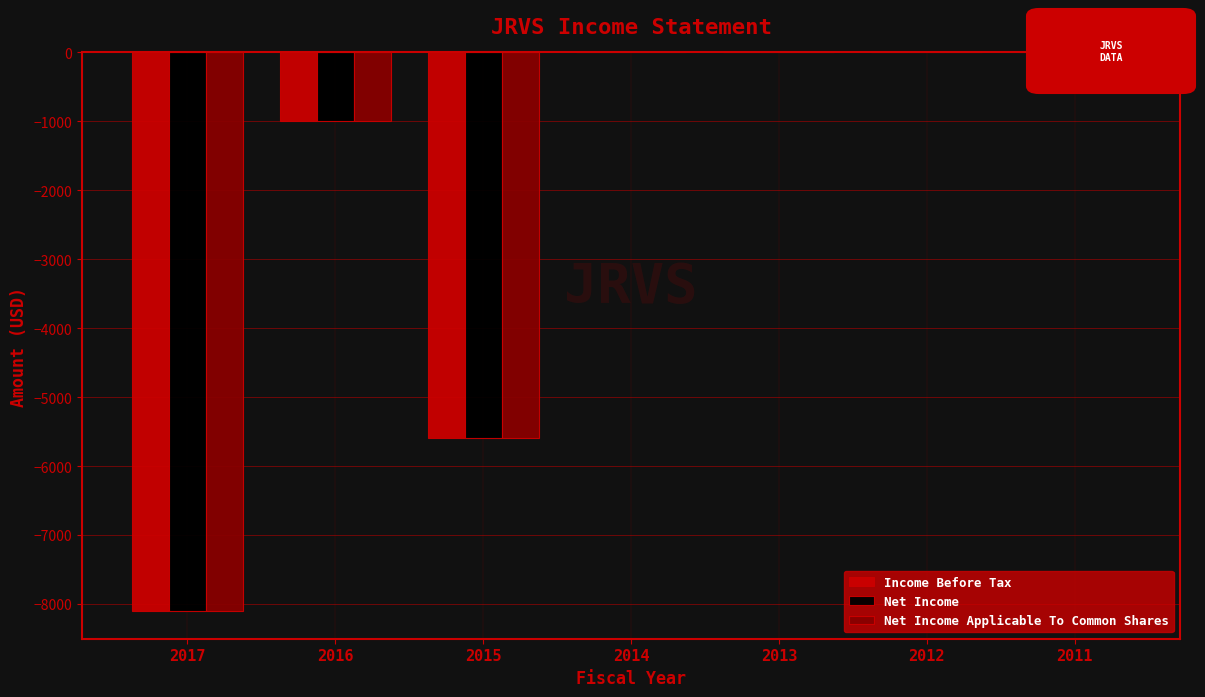

The Net Income series shows 3688 at 2014. True or false?

False